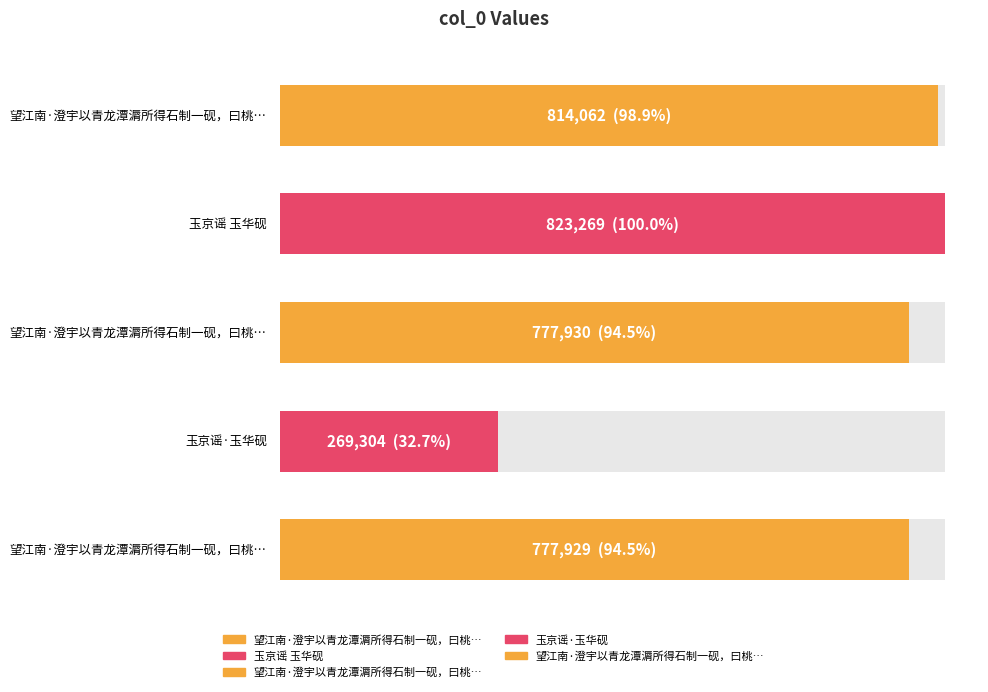

Which category has the highest value across all series?

玉京谣 玉华砚